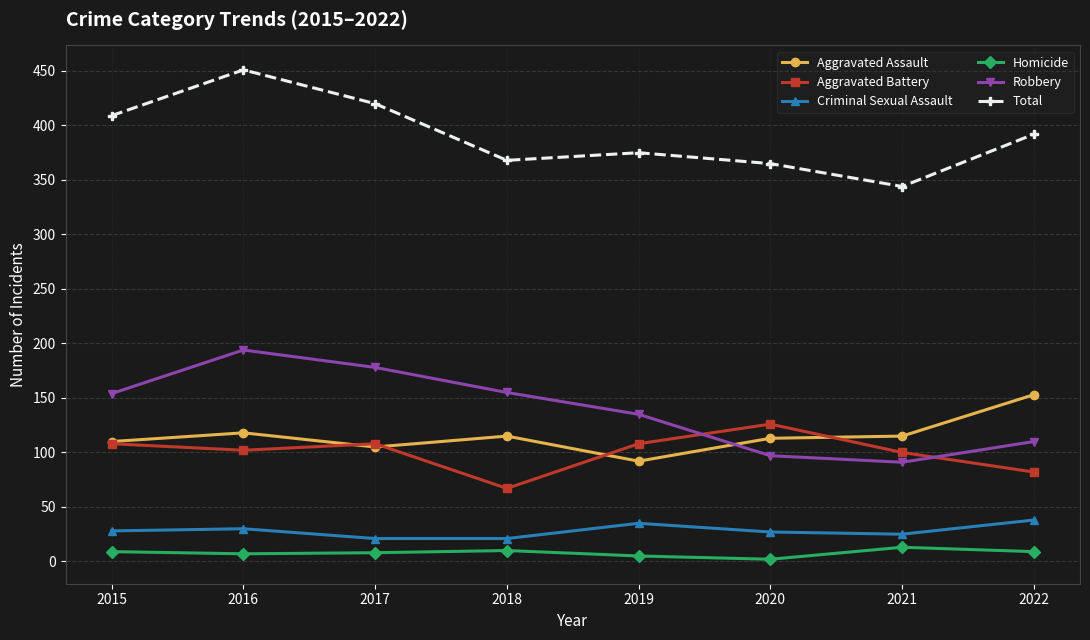

How many interior local valleys does the Total series have?

2